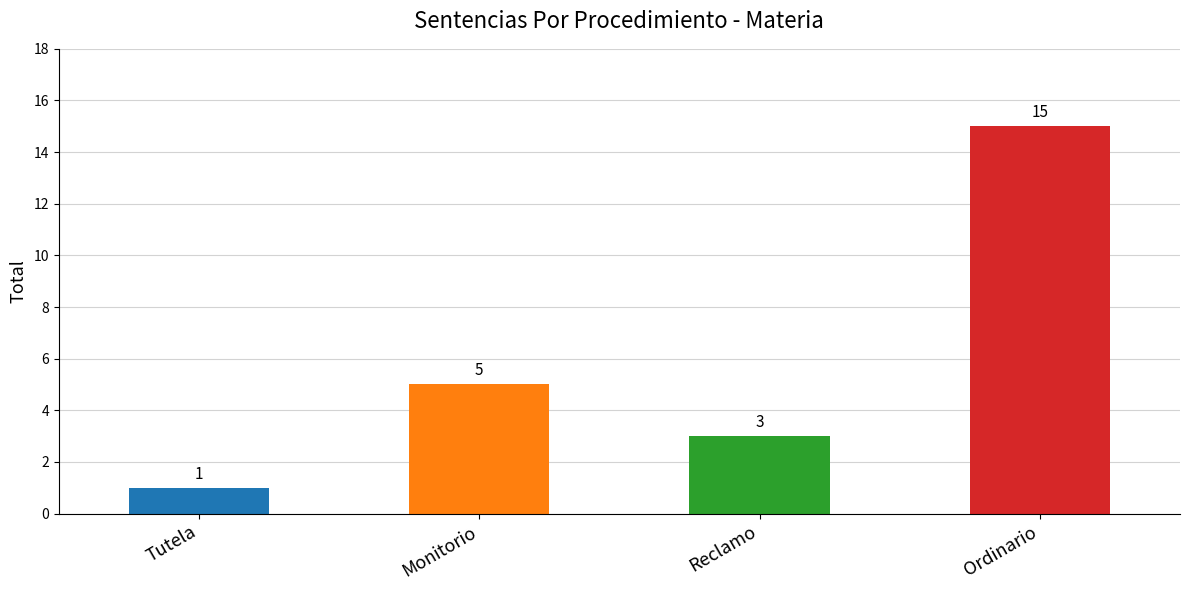

Reading left to right, list all the values displayed in this chart.

Tutela=1	Monitorio=5	Reclamo=3	Ordinario=15